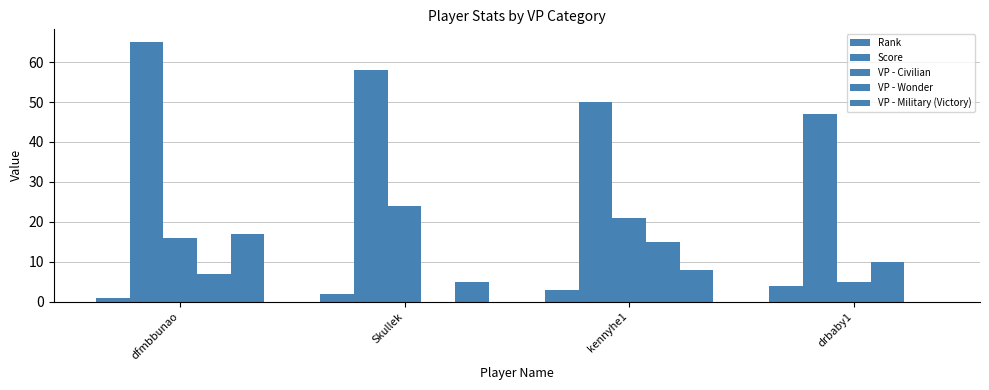

Are the bars grouped side by side (vs. stacked)?

Yes